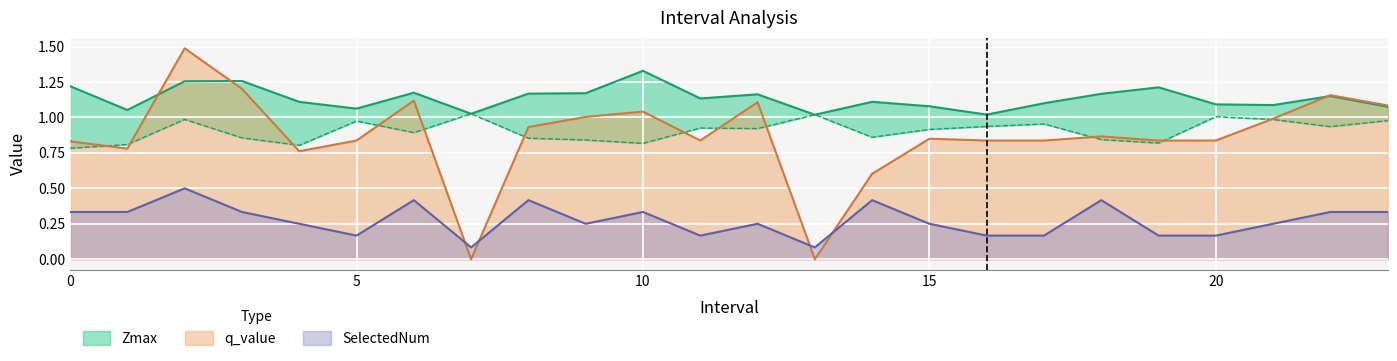

What position from the left is 19.0?

20